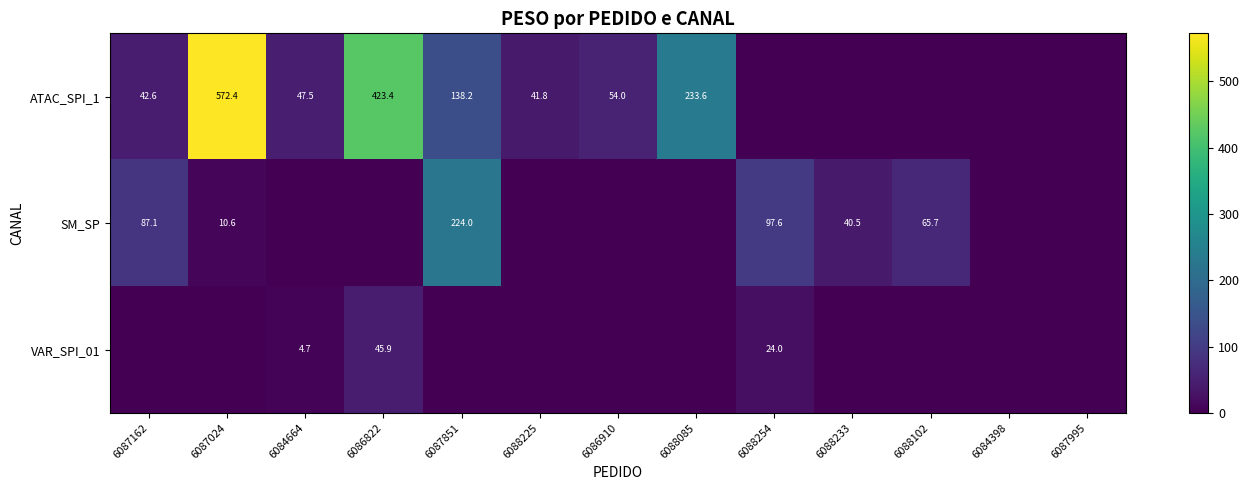

The value of SM_SP at 6088102 is 17.8. True or false?

False